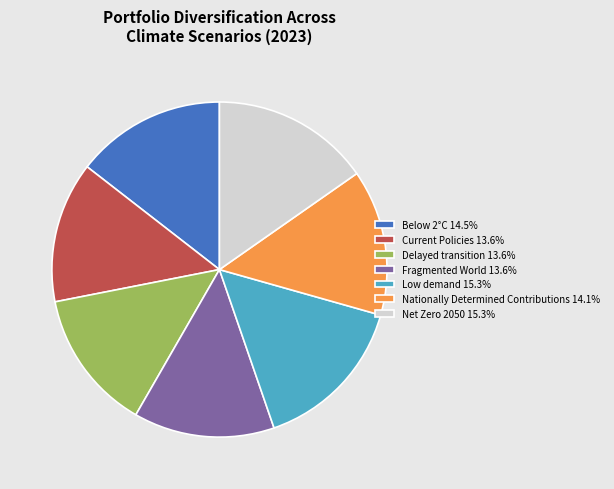

The Delayed transition slice represents 14% of the pie. True or false?

True